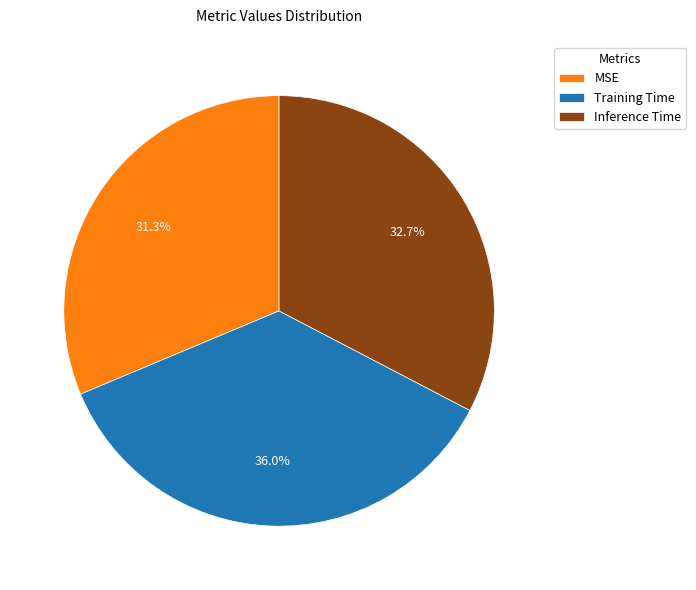

What percentage is the Inference Time slice, to the nearest percent?

33%